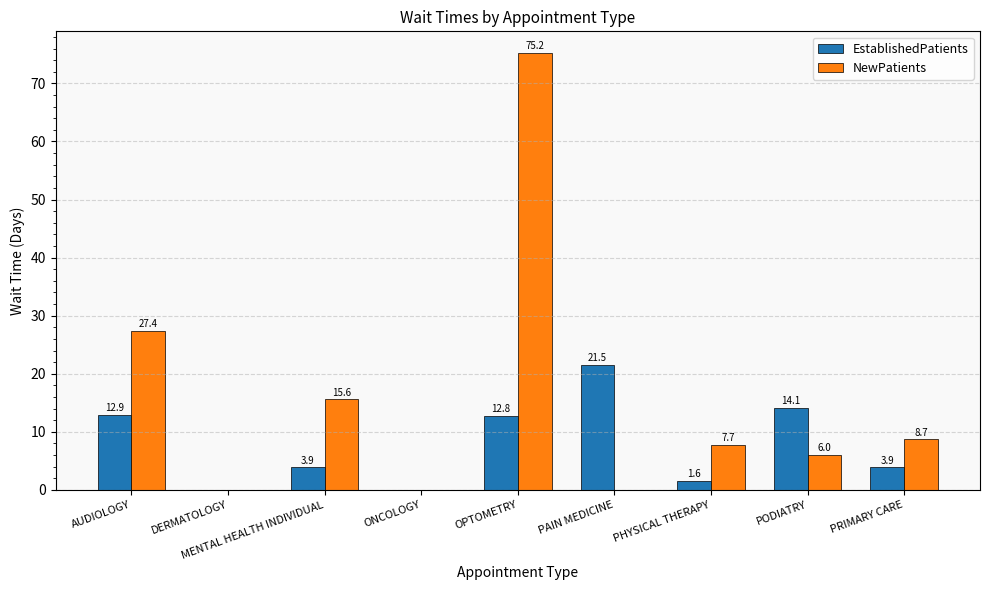

At which category is the sum across all series the highest?

OPTOMETRY